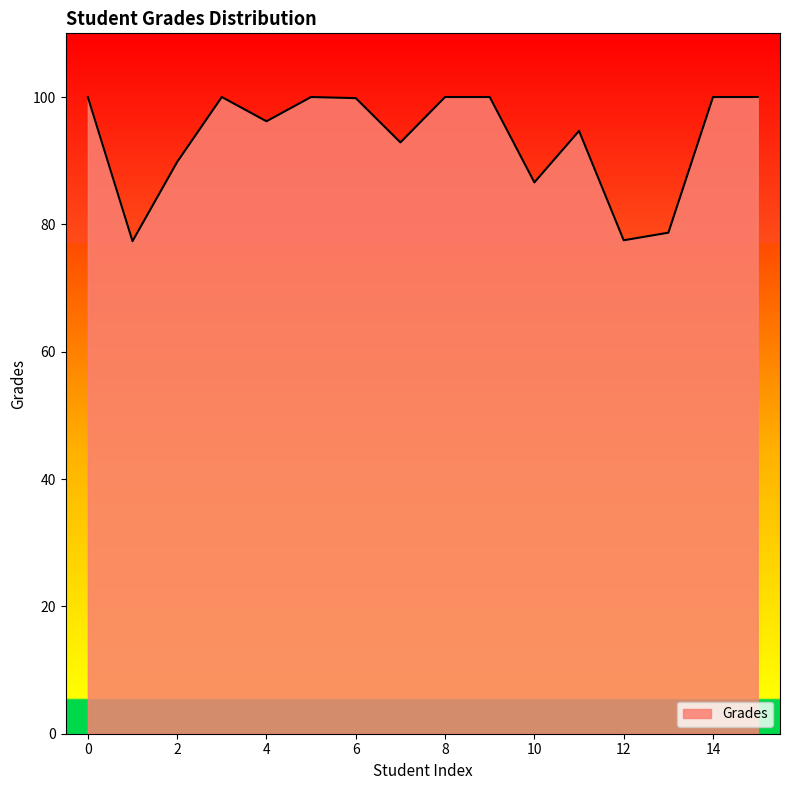

What is the minimum value shown in the chart?

77.4